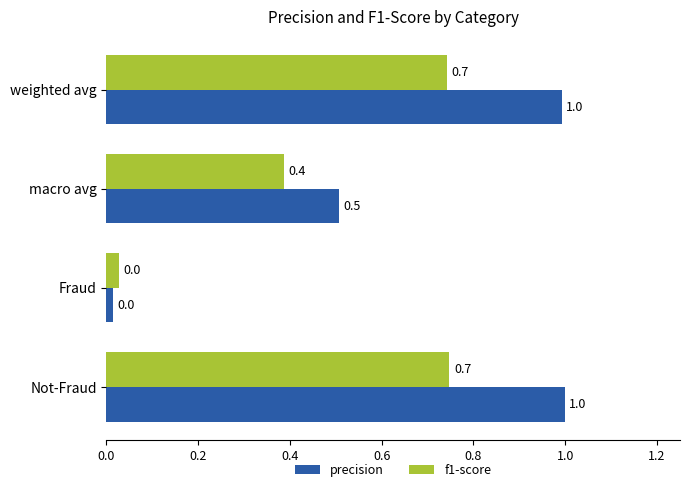

True or false: f1-score has a value of 0.5 at weighted avg.

False